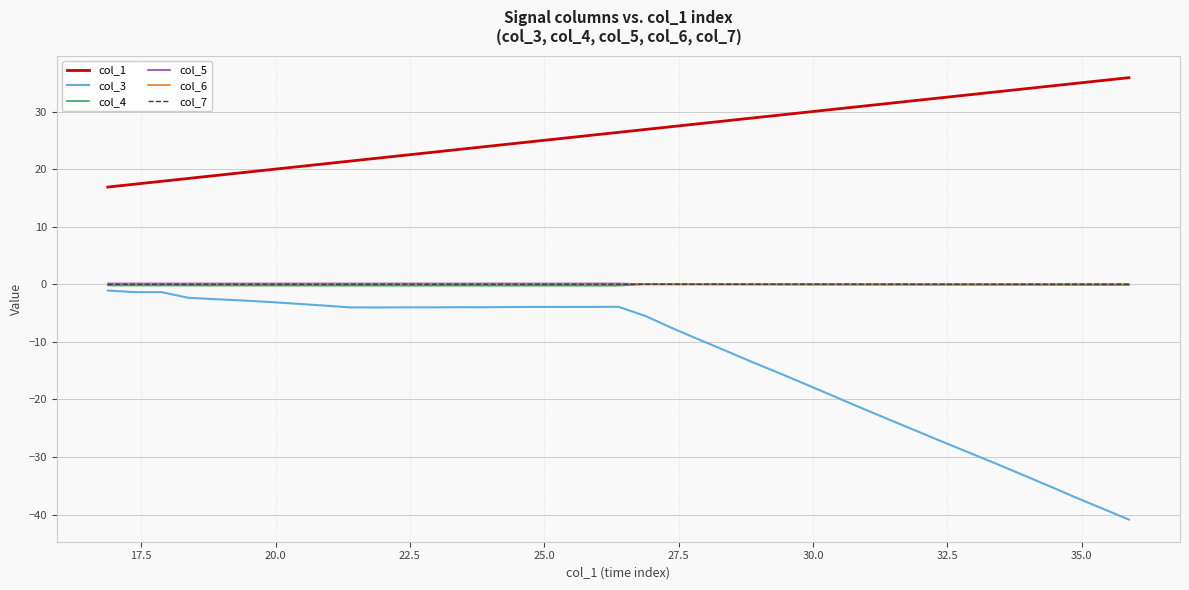

What is the smallest value displayed?

-40.9